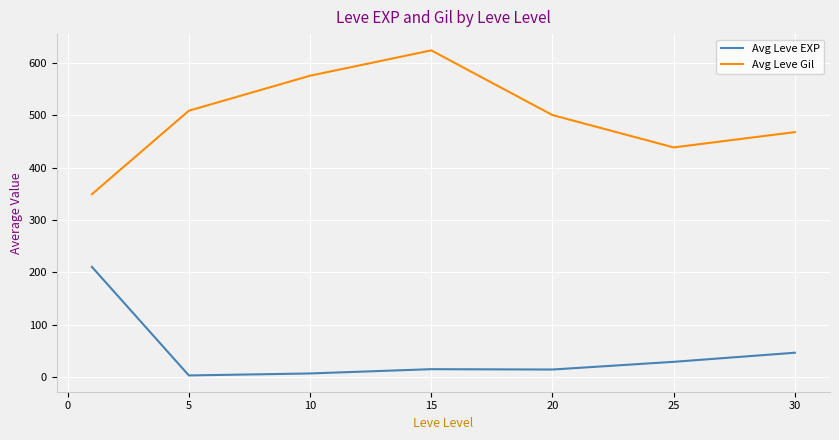

Is this an area chart (filled region under the line)?

No